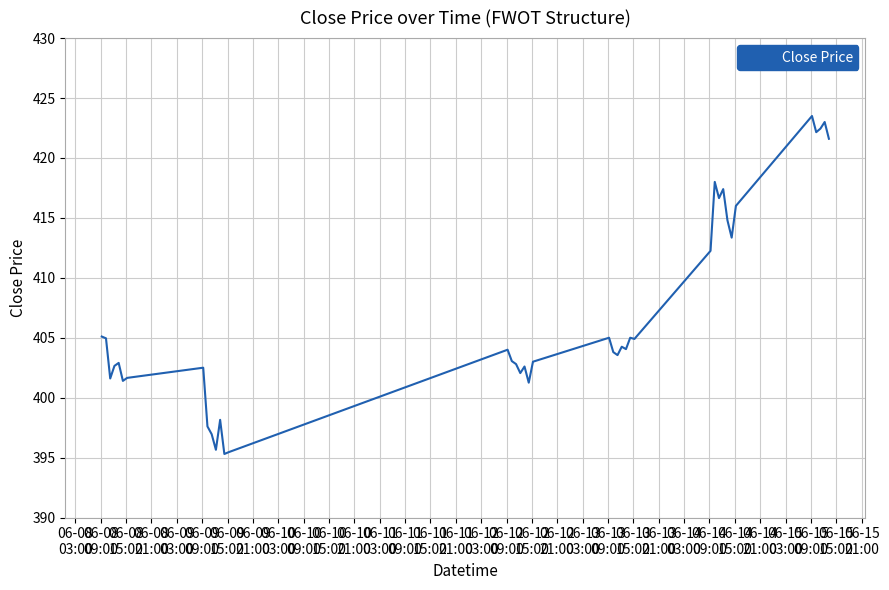

What is the difference between the maximum and minimum values?

28.2